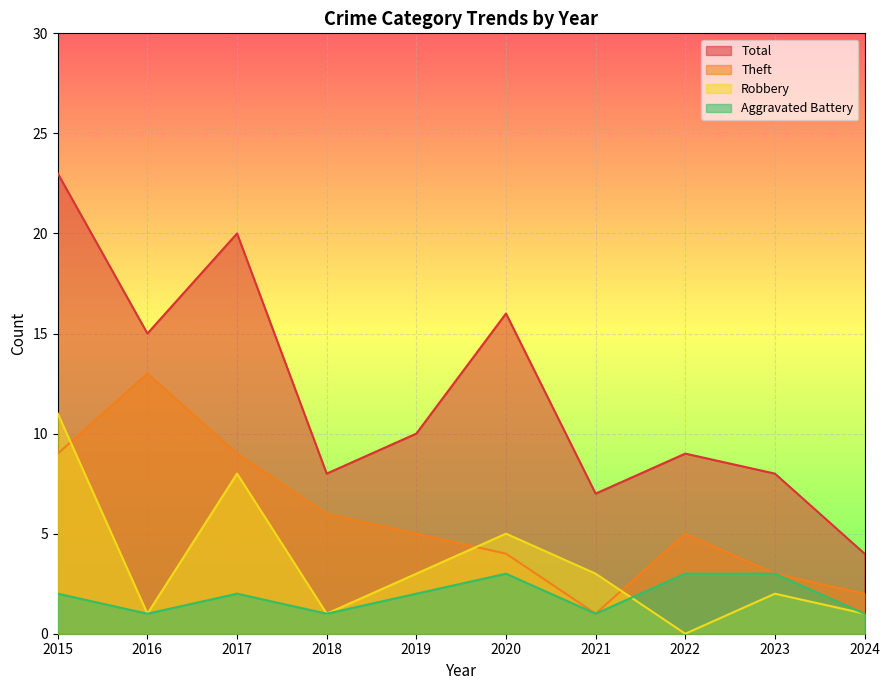

What is the total value across all series at 2018?

16